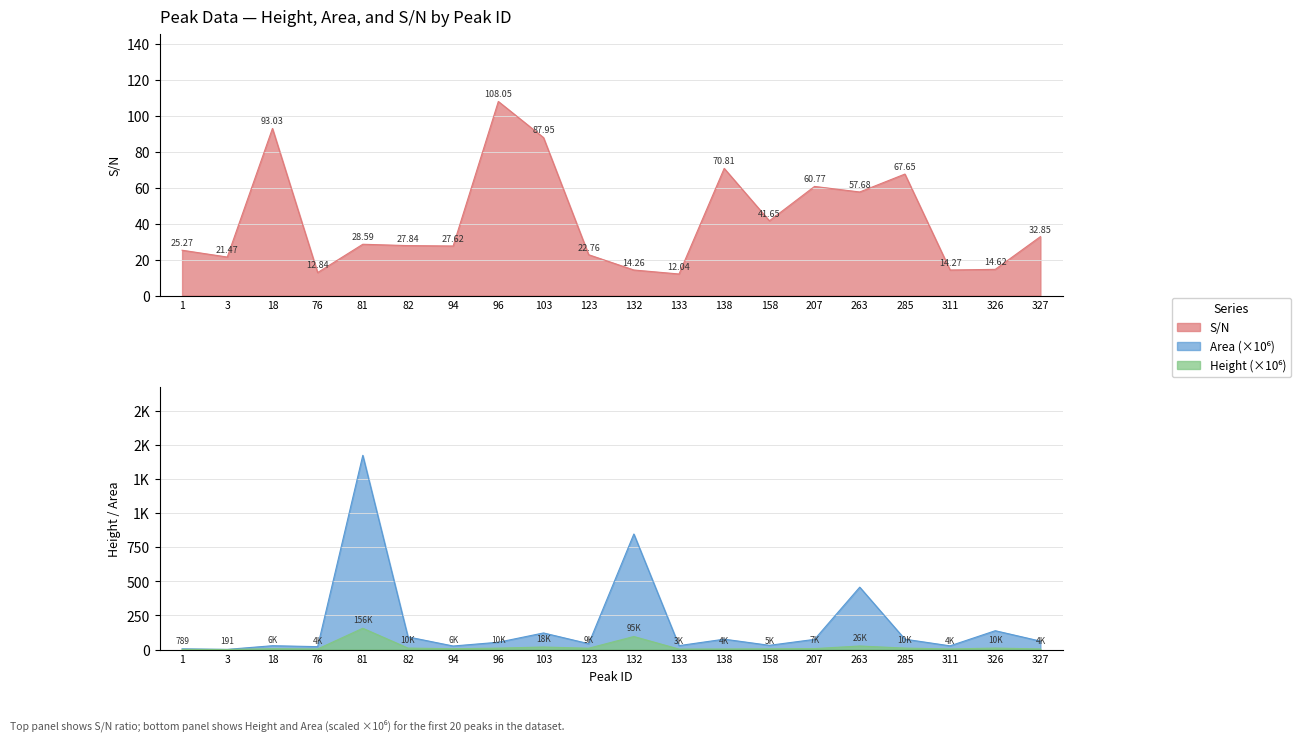

What is the value of the Area point at the 4th from the left?

21.0